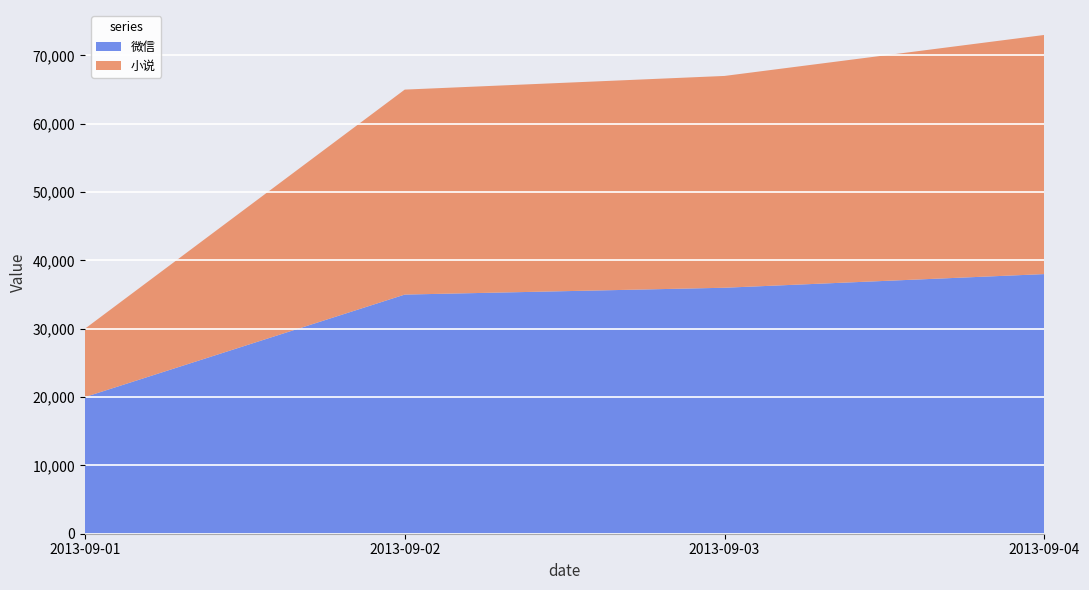

Reading left to right, extract all data points from this chart.

微信: 20000	35000	36000	38000
小说: 10000	30000	31000	35000